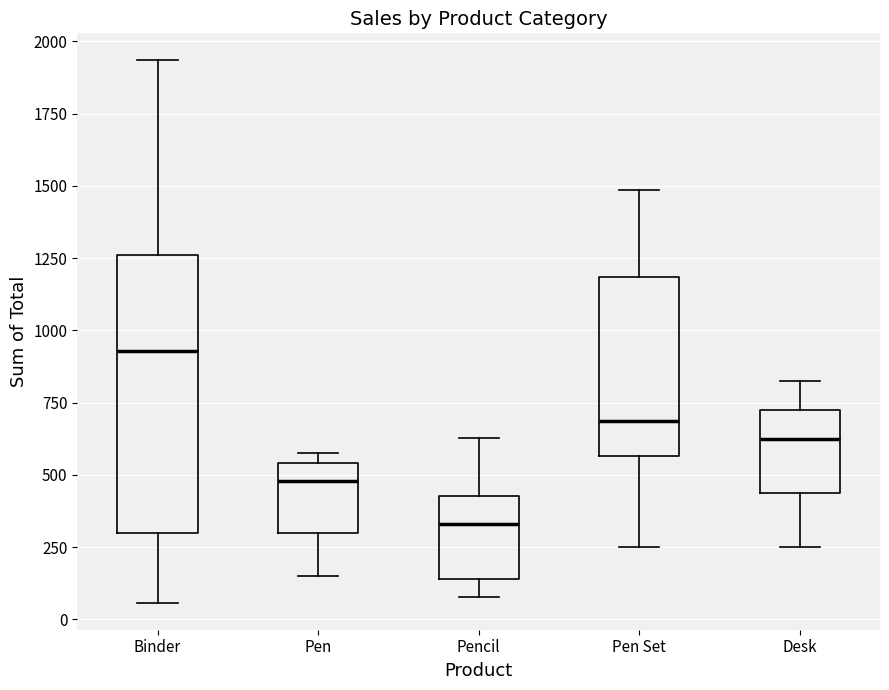

Comparing the boxes themselves (not the whiskers), which one is the tallest?

Binder